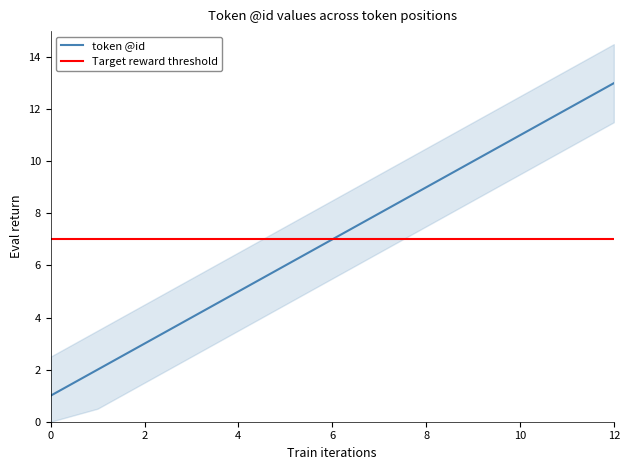

Reading left to right, transcribe all the data shown in this chart.

0=1	1=2	2=3	3=4	4=5	5=6	6=7	7=8	8=9	9=10	10=11	11=12	12=13